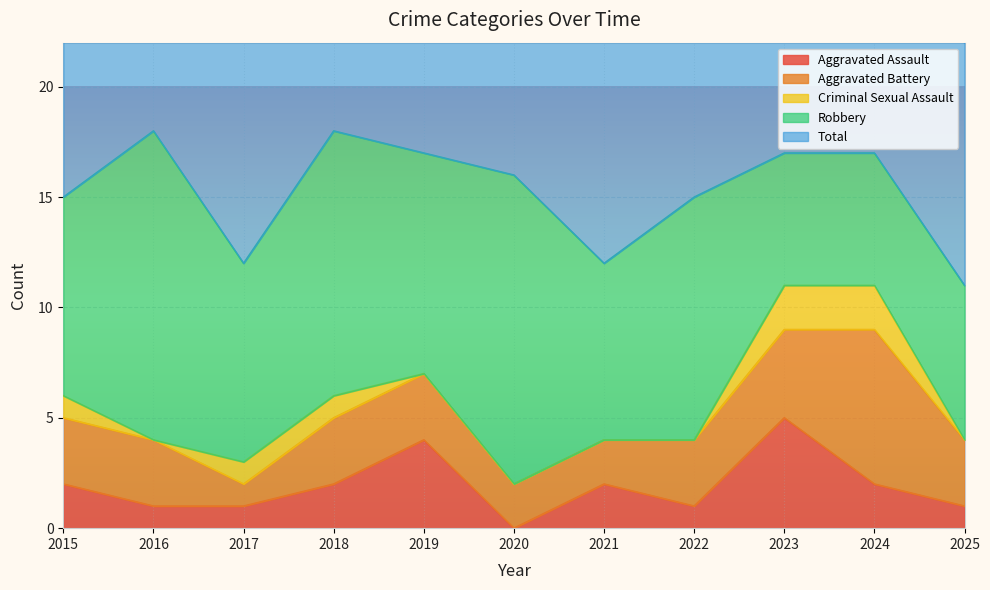

True or false: Criminal Sexual Assault and Total intersect in this chart.

False